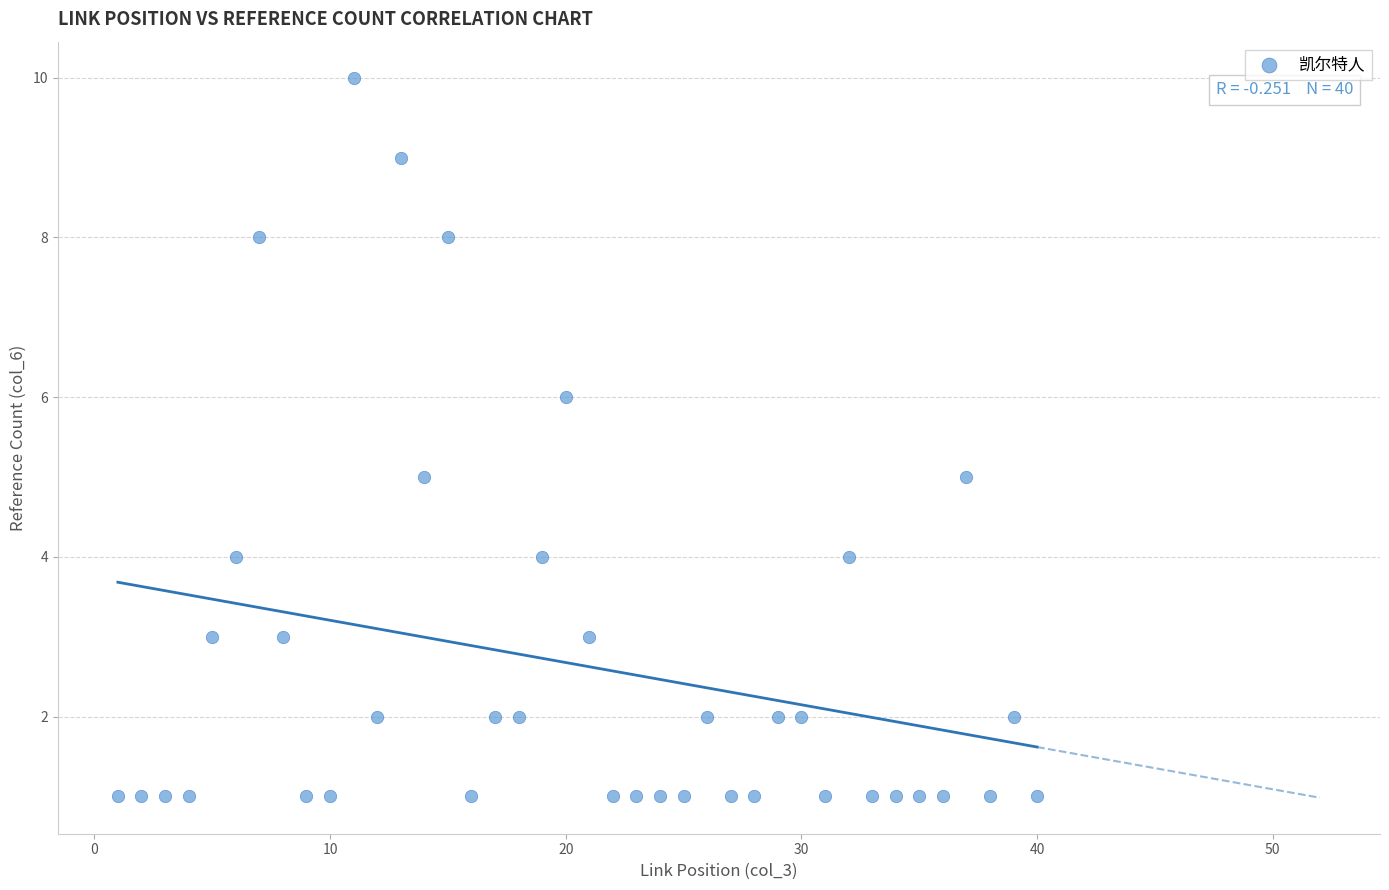

What is the range of X values (max minus min)?

39